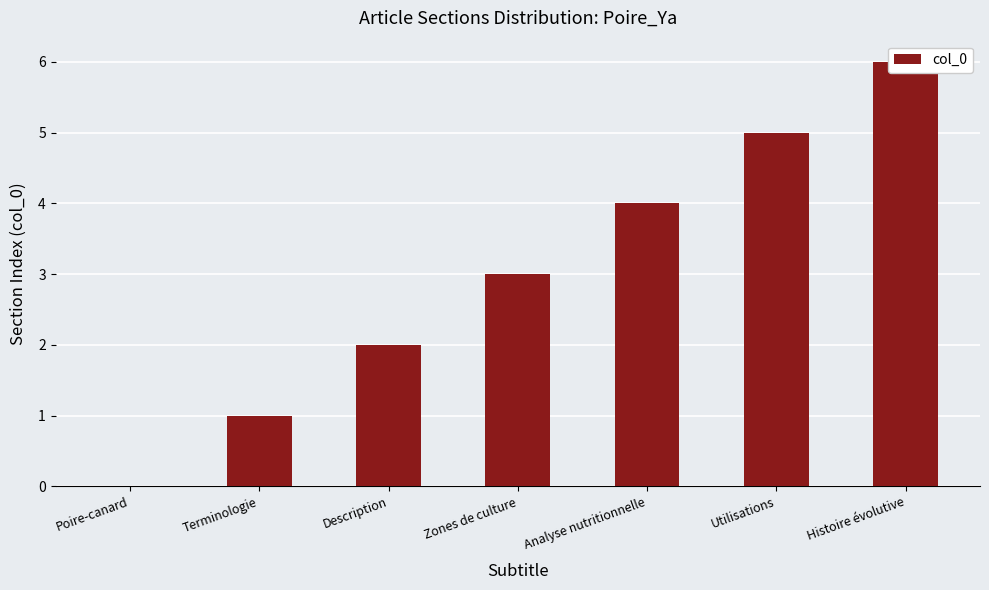

The value at Poire-canard is 0. True or false?

True